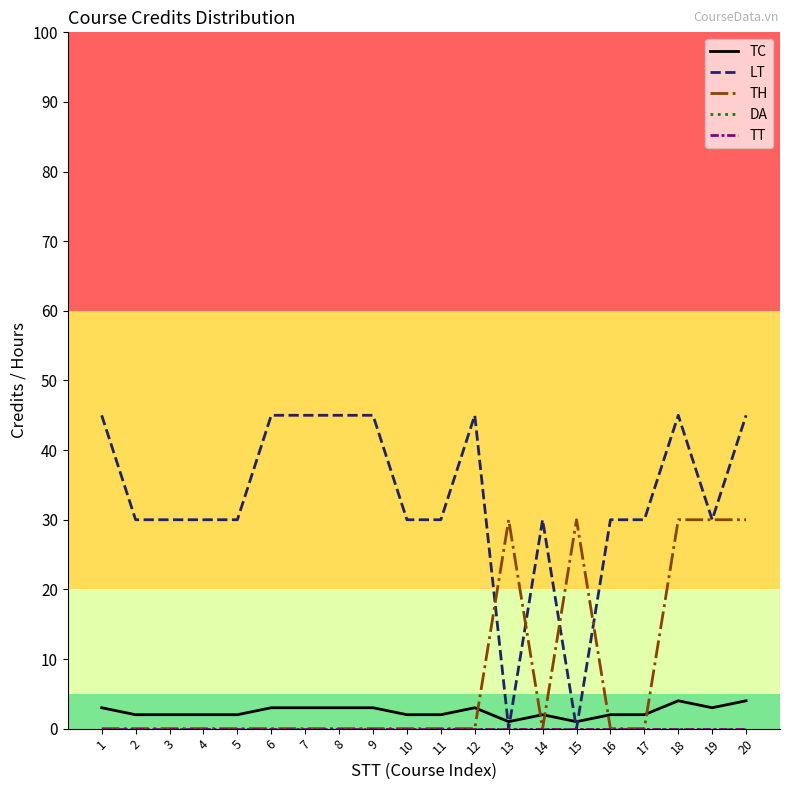

Is this an area chart (filled region under the line)?

No